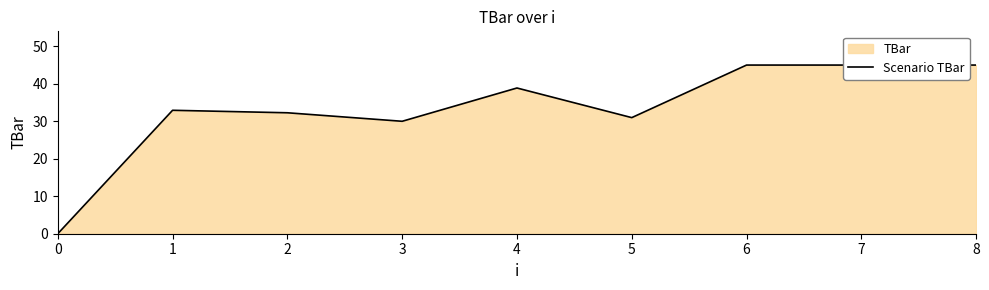

Which label corresponds to the largest value in the chart?

6